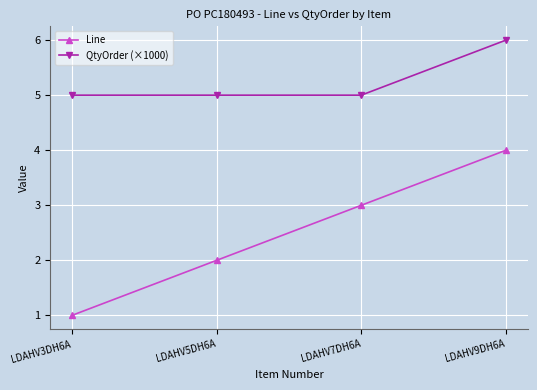

True or false: Line and QtyOrder (×1000) intersect in this chart.

False